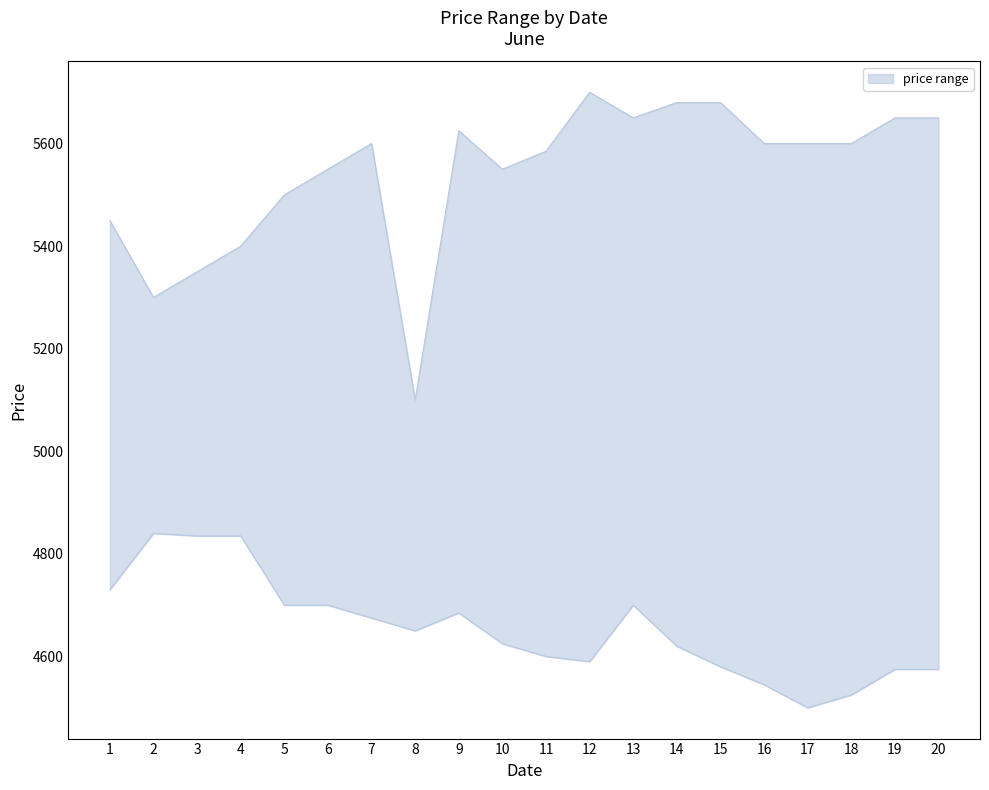

At which category does upper reach its first local valley?

8